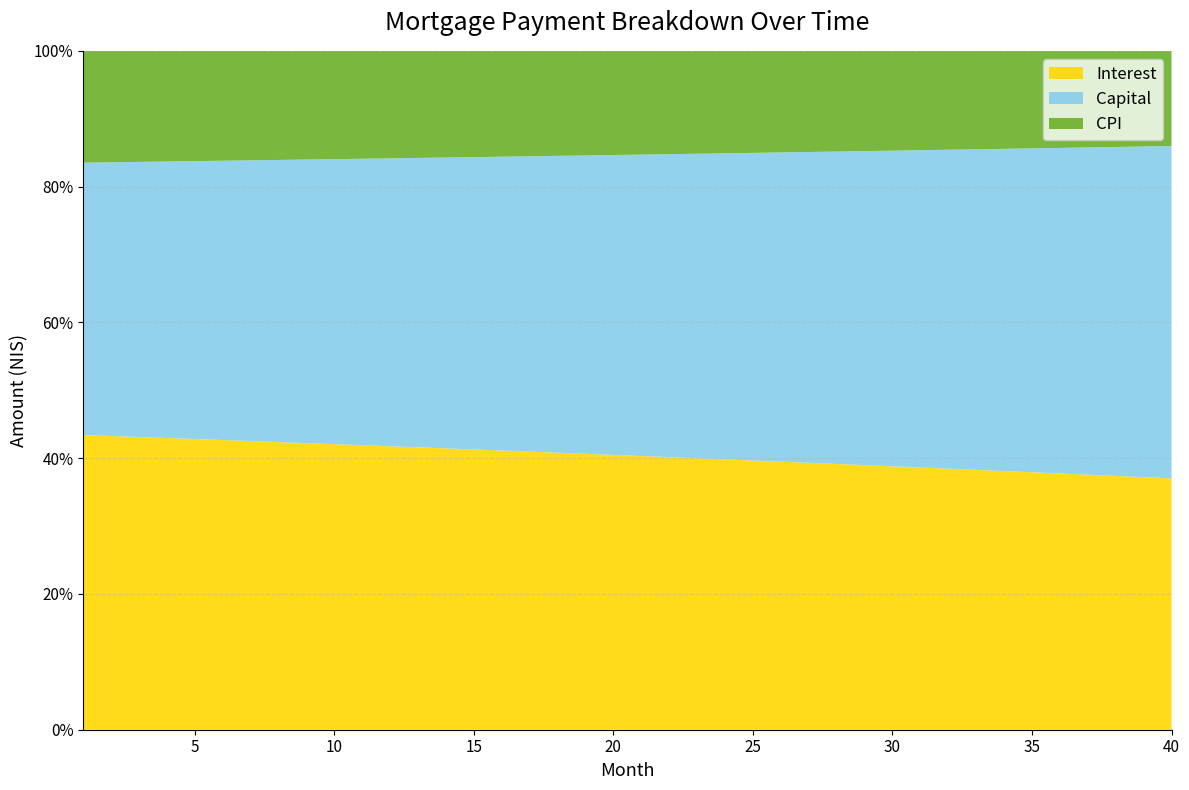

Reading left to right, transcribe all the data shown in this chart.

interest: 4382.3	4371.9	4361.3	4350.6	4339.8	4328.8	4317.8	4306.5	4295.2	4283.7	4272.1	4260.4	4248.6	4236.6	4224.4	4212.1	4199.7	4187.2	4174.5	4161.7	4148.7	4135.6	4122.4	4109.0	4095.4	4081.8	4067.9	4053.9	4039.8	4025.5	4011.1	3996.5	3981.8	3966.9	3951.9	3936.7	3921.3	3905.8	3890.1	3874.3
capital: 4049.7	4074.1	4098.8	4123.6	4148.5	4173.6	4198.9	4224.3	4249.8	4275.5	4301.4	4327.4	4353.6	4379.9	4406.4	4433.1	4459.9	4486.9	4514.0	4541.3	4568.8	4596.4	4624.2	4652.2	4680.3	4708.6	4737.1	4765.8	4794.6	4823.6	4852.8	4882.1	4911.7	4941.4	4971.3	5001.3	5031.6	5062.0	5092.6	5123.4
cpi: 1662.7	1658.7	1654.6	1650.5	1646.3	1642.1	1637.9	1633.5	1629.2	1624.8	1620.3	1615.8	1611.2	1606.6	1602.0	1597.2	1592.5	1587.7	1582.8	1577.8	1572.8	1567.8	1562.7	1557.6	1552.4	1547.1	1541.8	1536.4	1531.0	1525.5	1520.0	1514.3	1508.7	1503.0	1497.2	1491.3	1485.4	1479.5	1473.5	1467.4